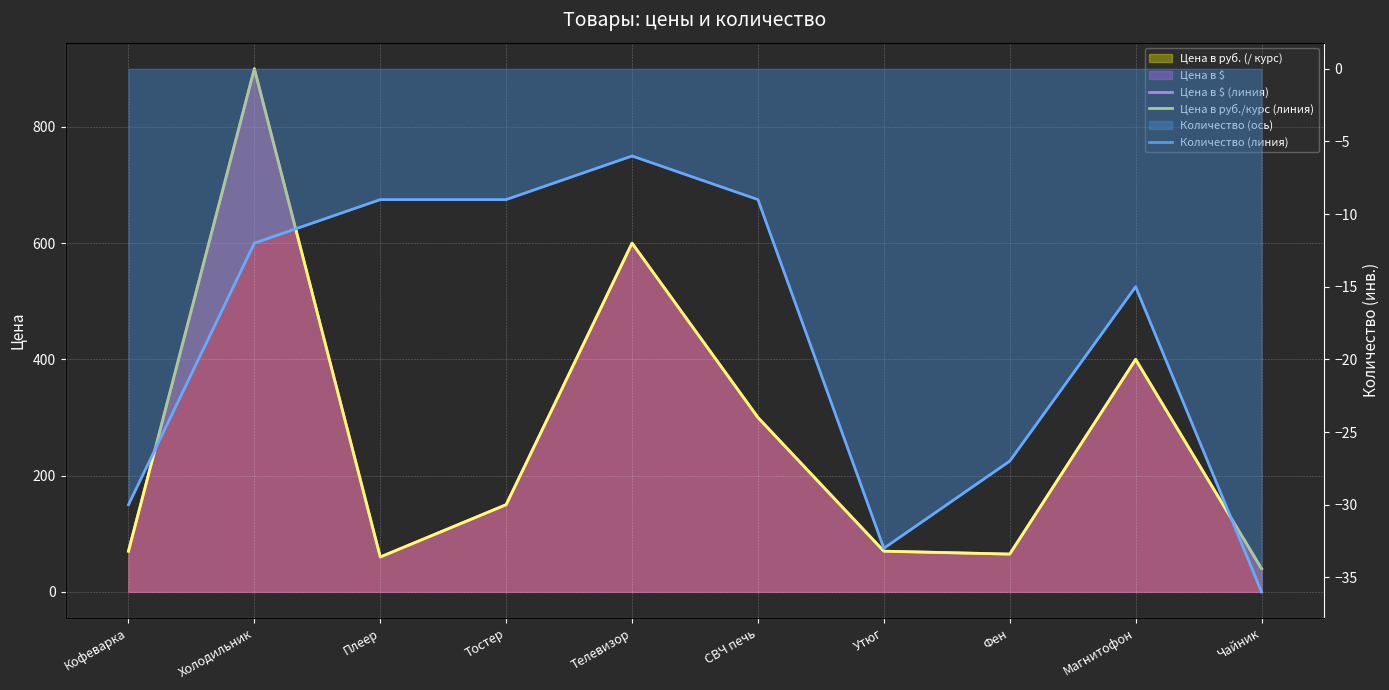

Is it true that Количество (линия) equals -22.3 at Магнитофон?

False